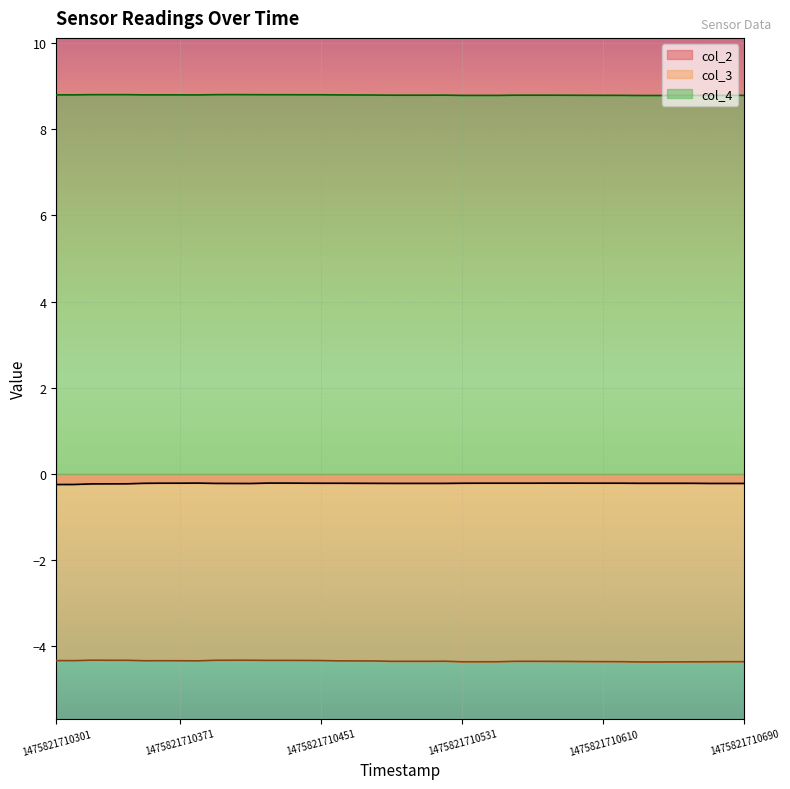

Between 25 and 16, which is larger?

25